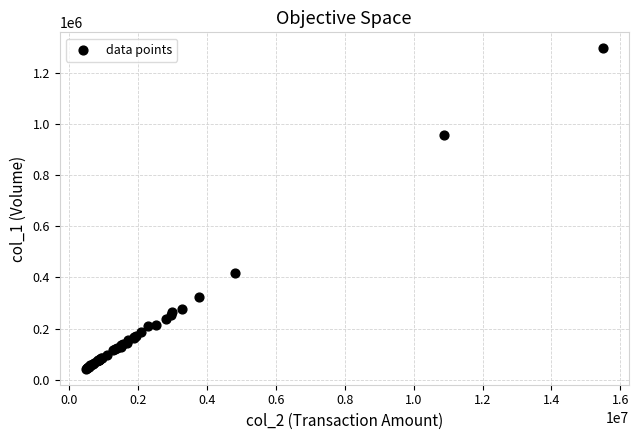

What Y value in the scatter plot is closest to 668804?

416000